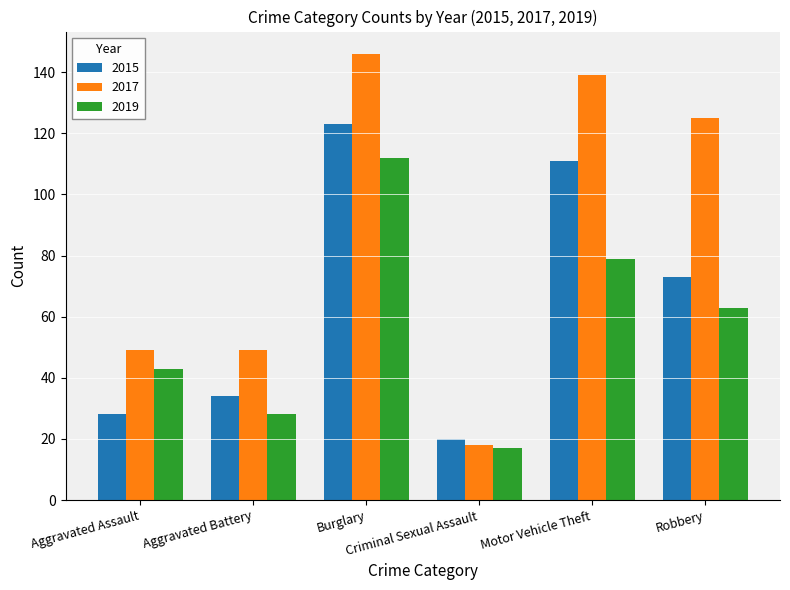

What is the label of the 3rd bar from the right?

Criminal Sexual Assault